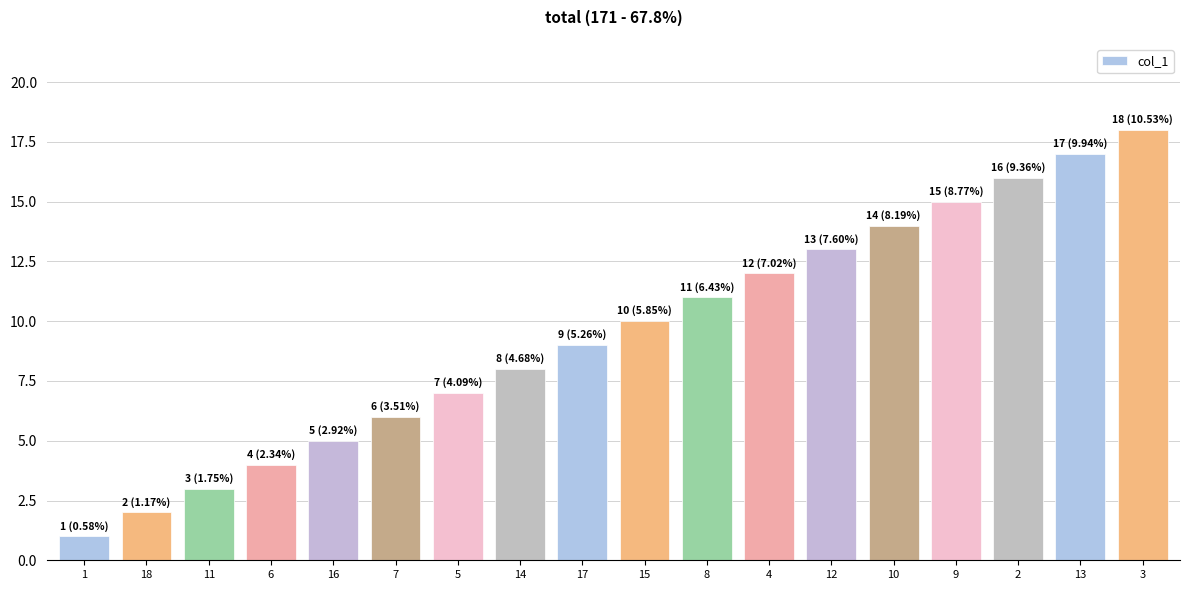

Are the bars horizontal?

No